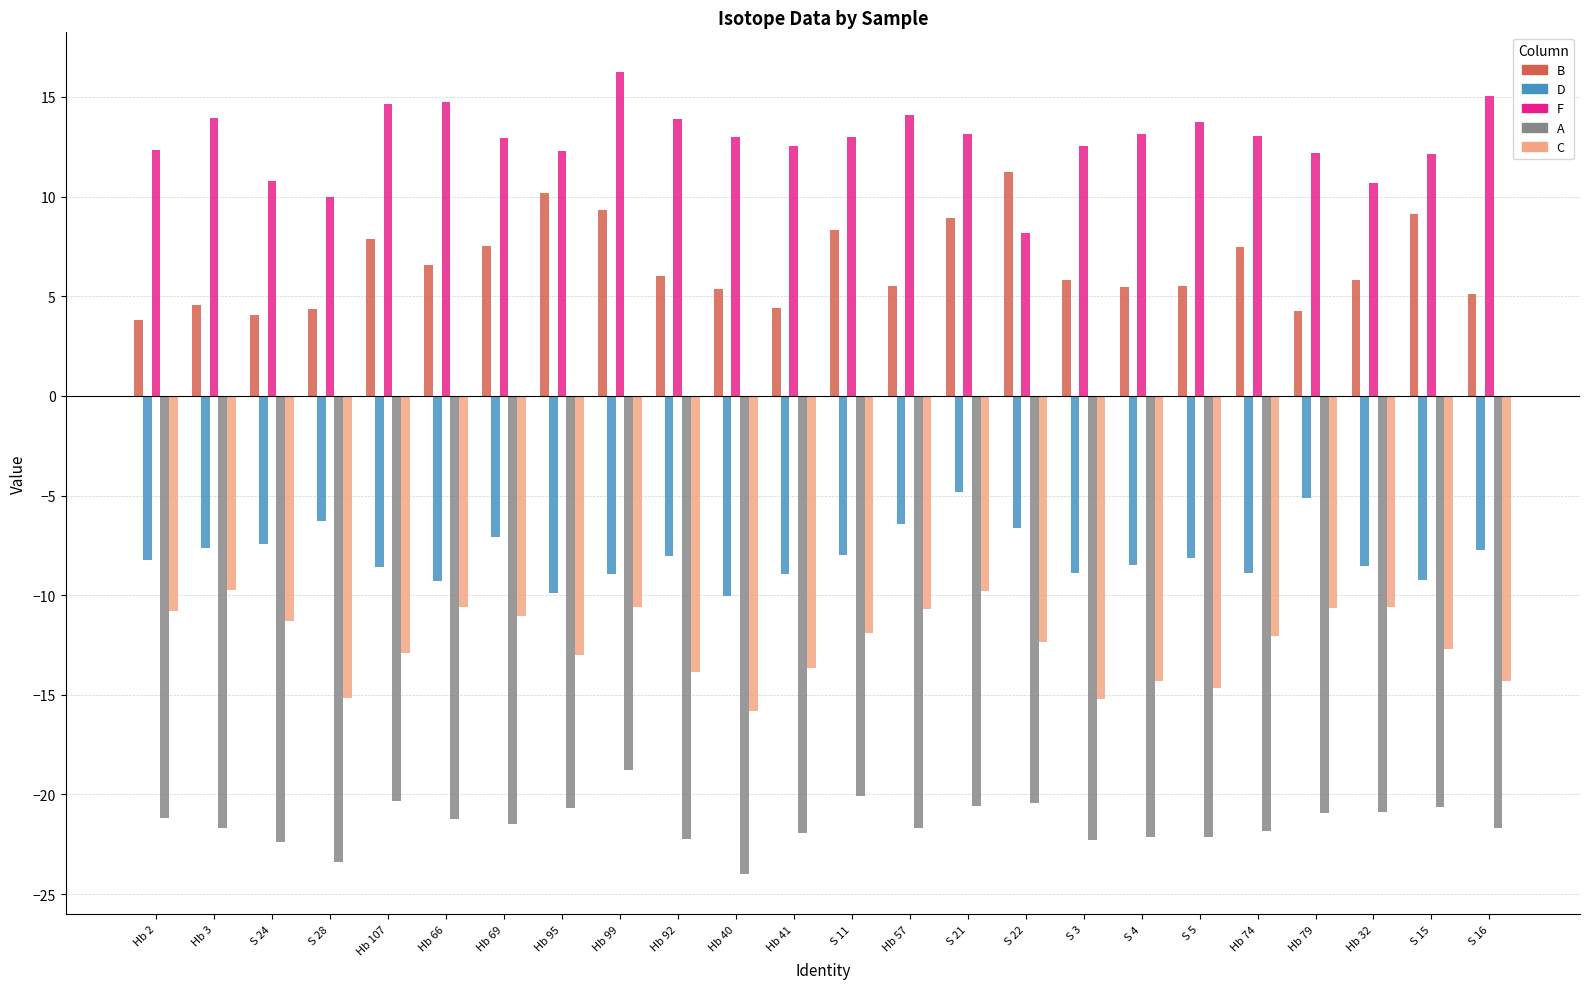

What is the total value across all series at Hb 74?

-22.3